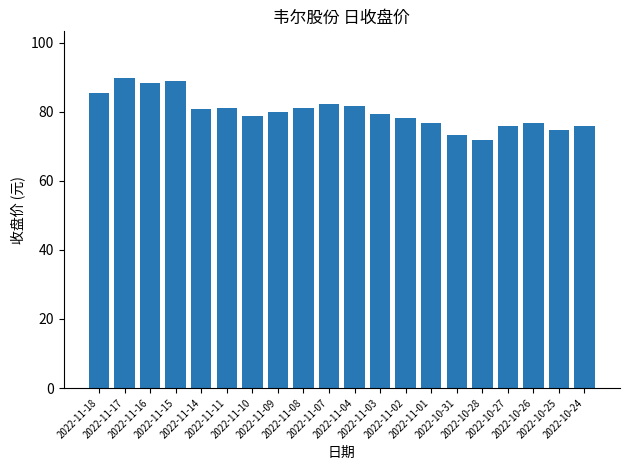

What is the change in value from 2022-11-07 to 2022-10-27?

-6.2